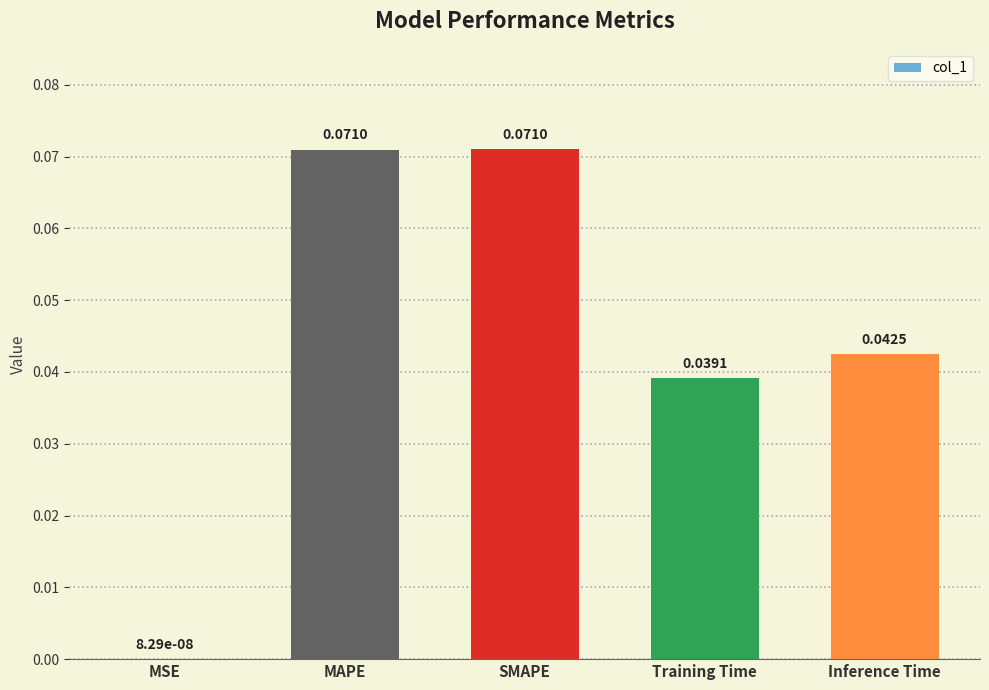

What is the change in value from MSE to MAPE?

+0.1